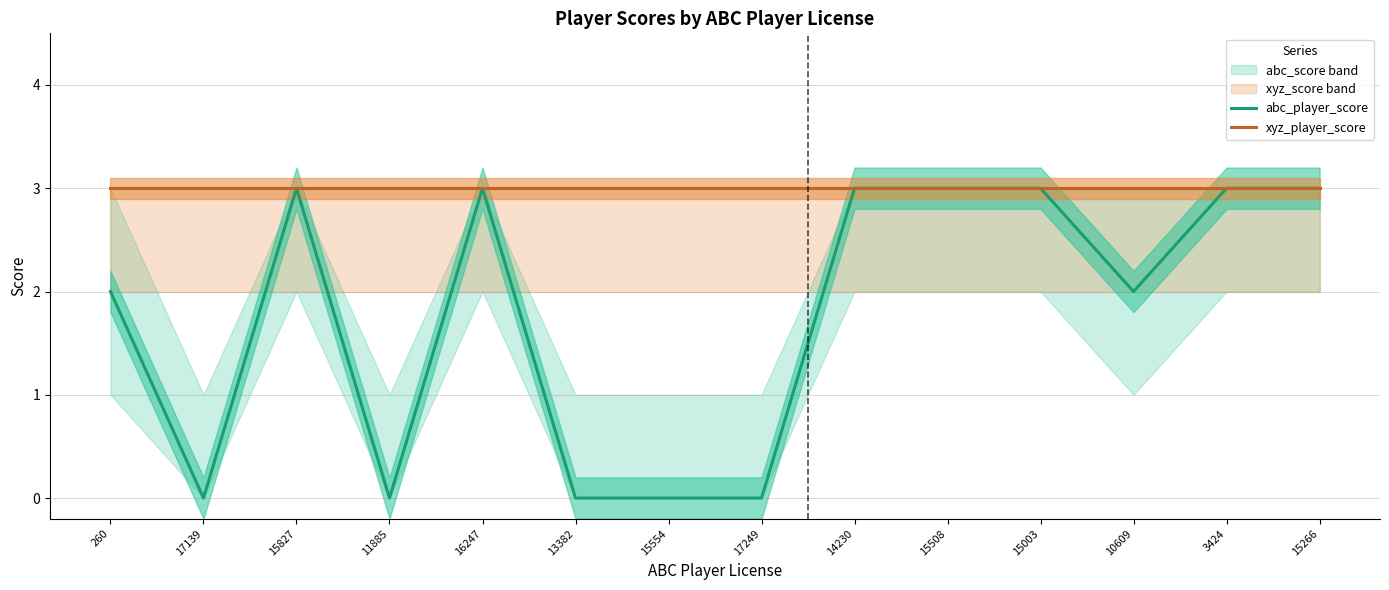

Which series changed the most between 15827 and 15266?

abc_player_score